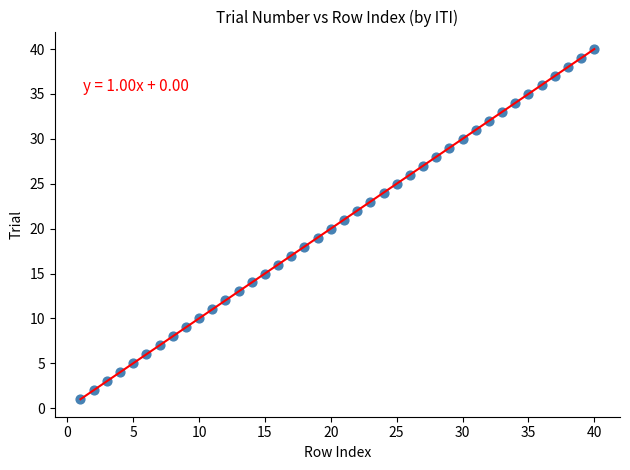

What is the range of Y values (max minus min)?

39